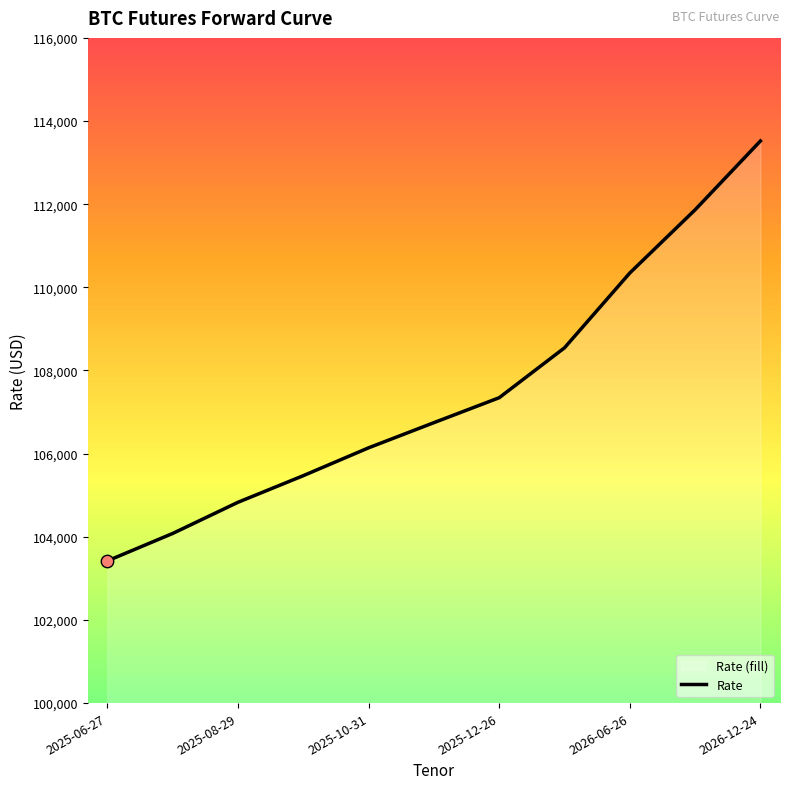

What is the change in value from 7 to 9?

+3320